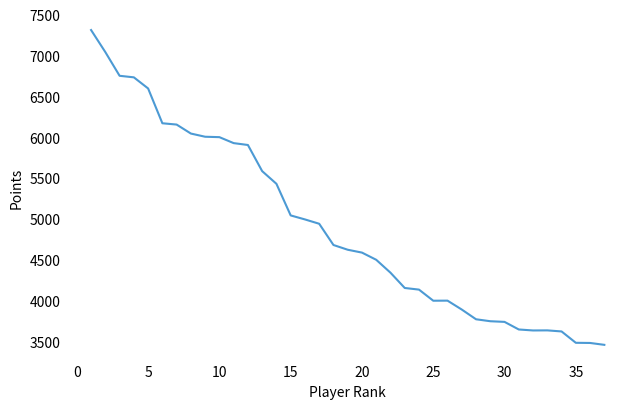

What is the greatest value displayed?

7310